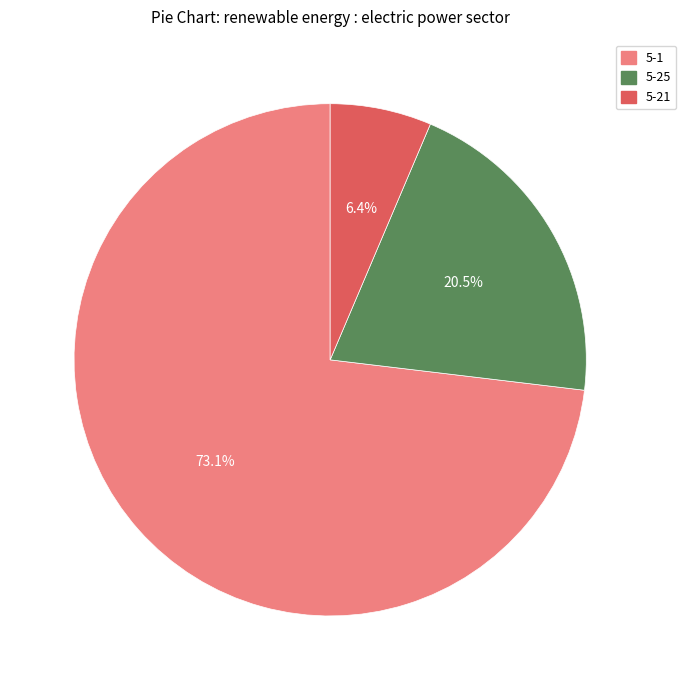

Does any single category account for the majority?

Yes